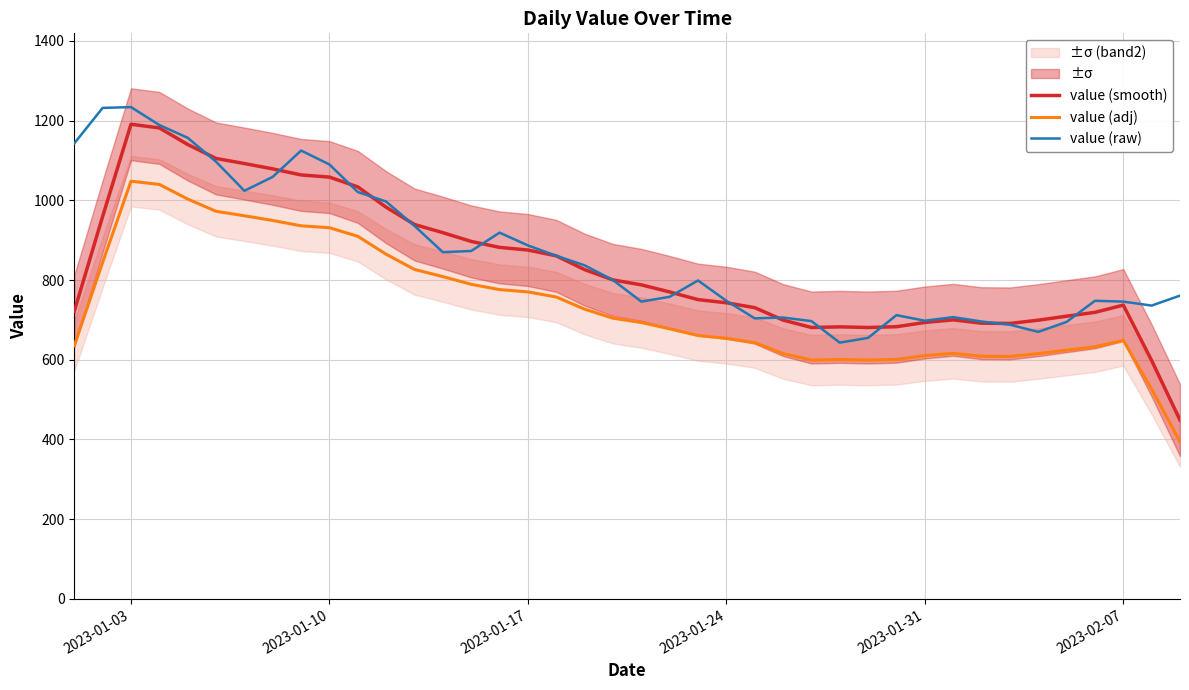

The value of value (raw) at 2023-02-07 is 1479.2. True or false?

False